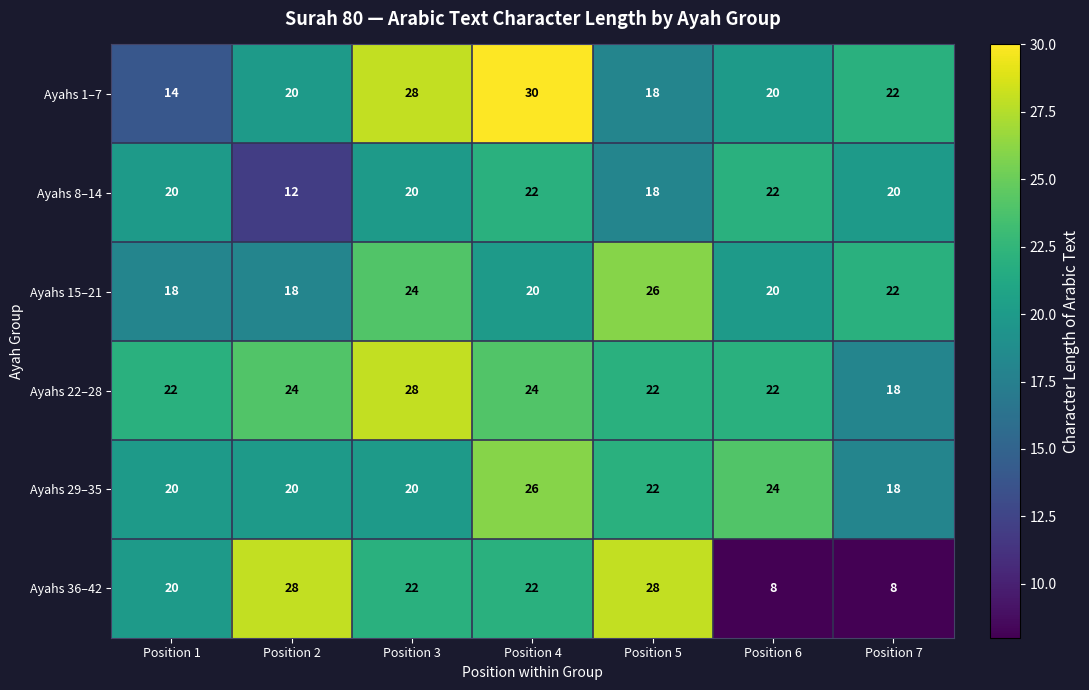

What is the lowest value of the Ayahs 29–35 series?

18